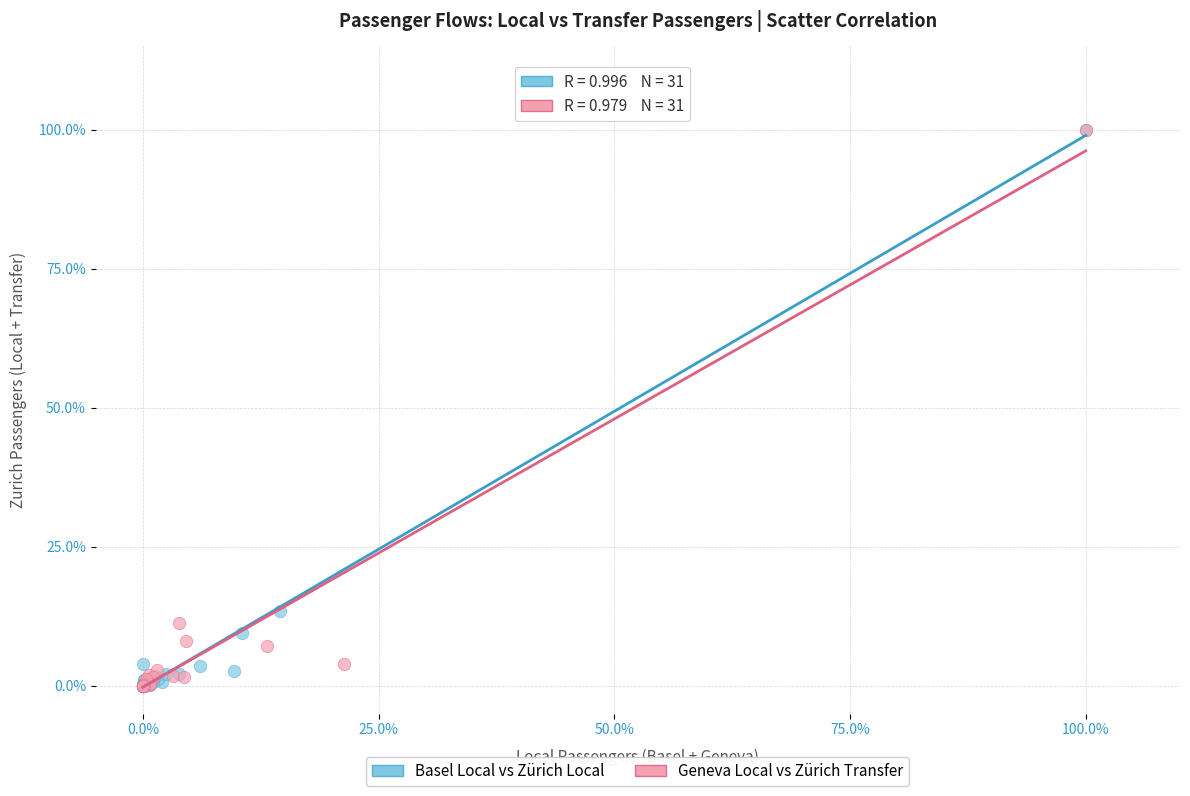

What are all the series names shown in the legend?

Basel Local vs Zürich Local, Geneva Local vs Zürich Transfer